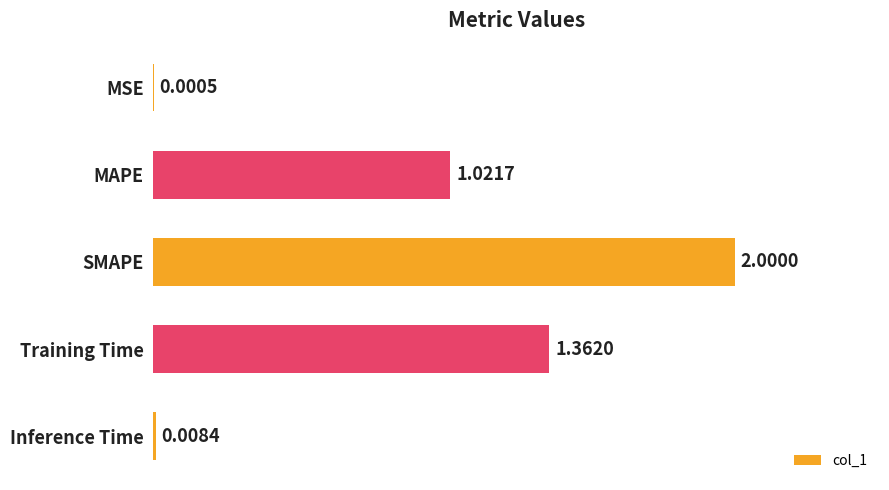

Where is the data nearest to the value 1?

MAPE